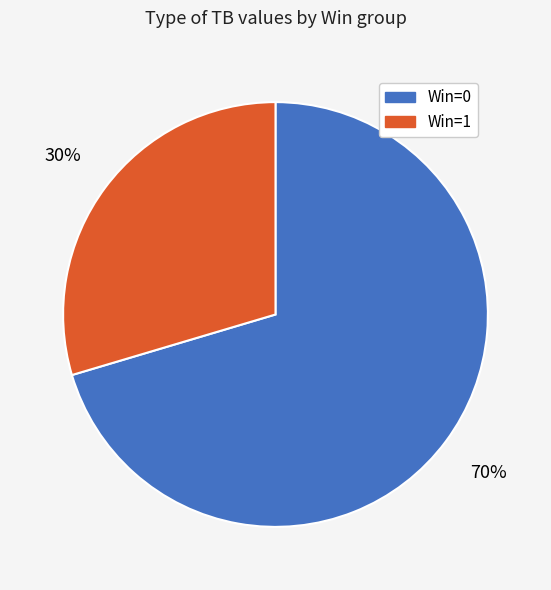

How many slices are in this pie chart?

2